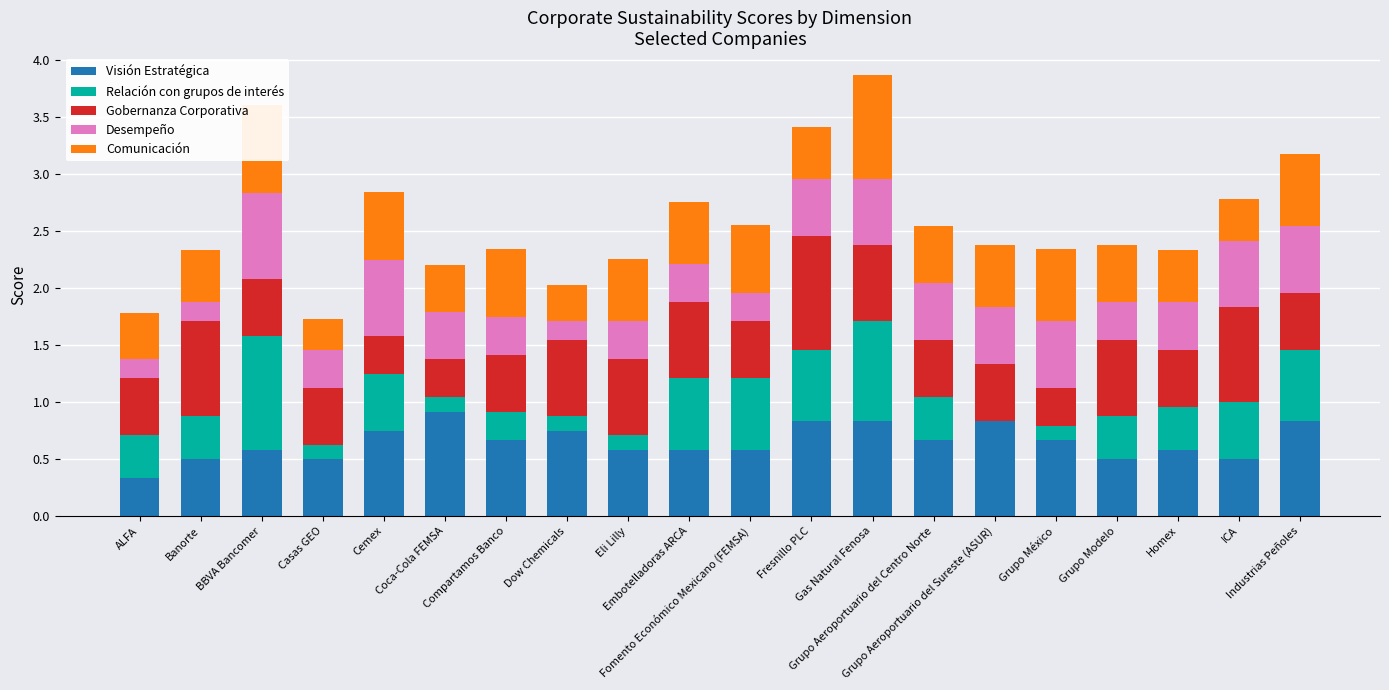

What is the total value across all series at Grupo Aeroportuario del Centro Norte?

2.5